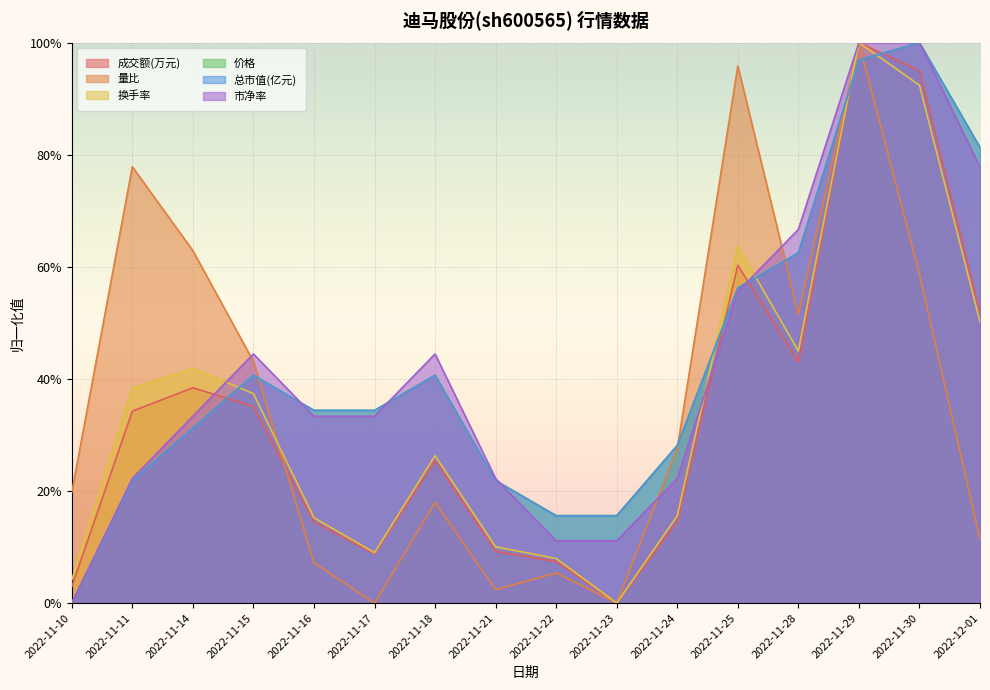

Which series has the largest range (max minus min)?

成交额(万元)